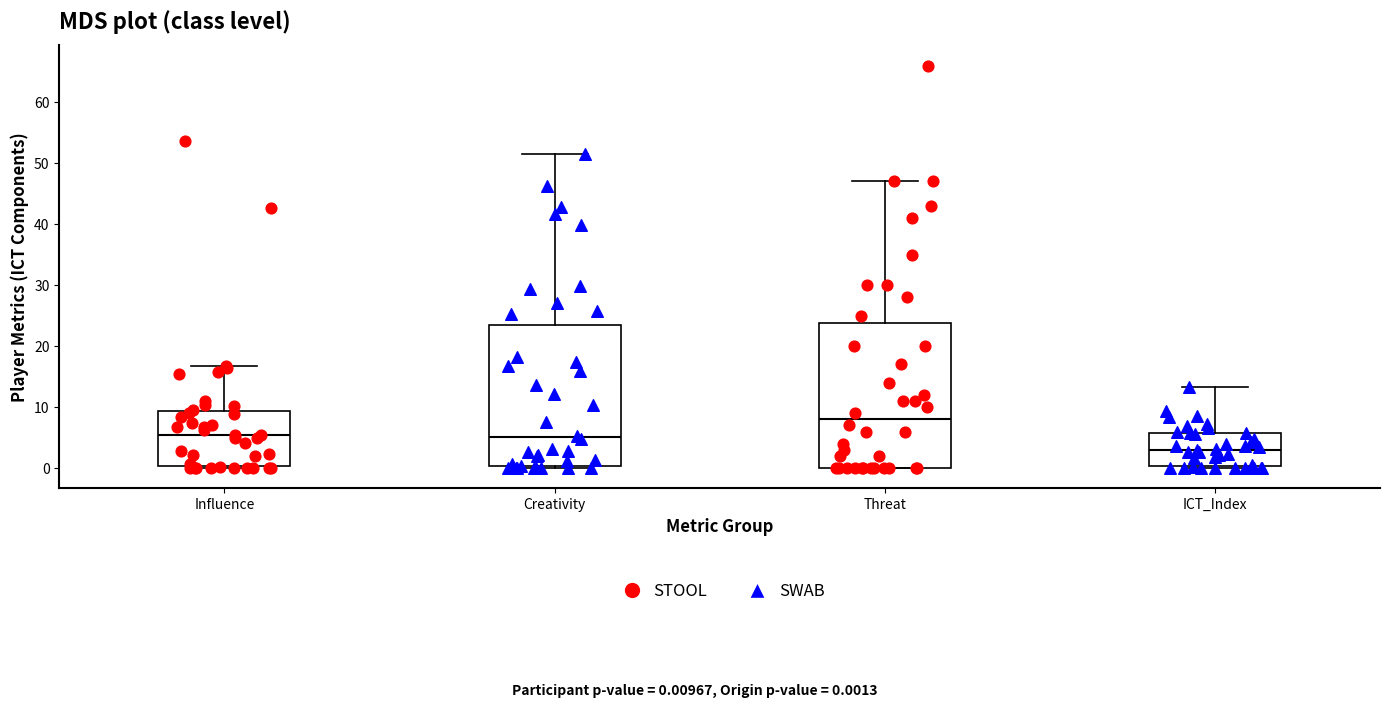

Which box's median line is the highest?

Threat